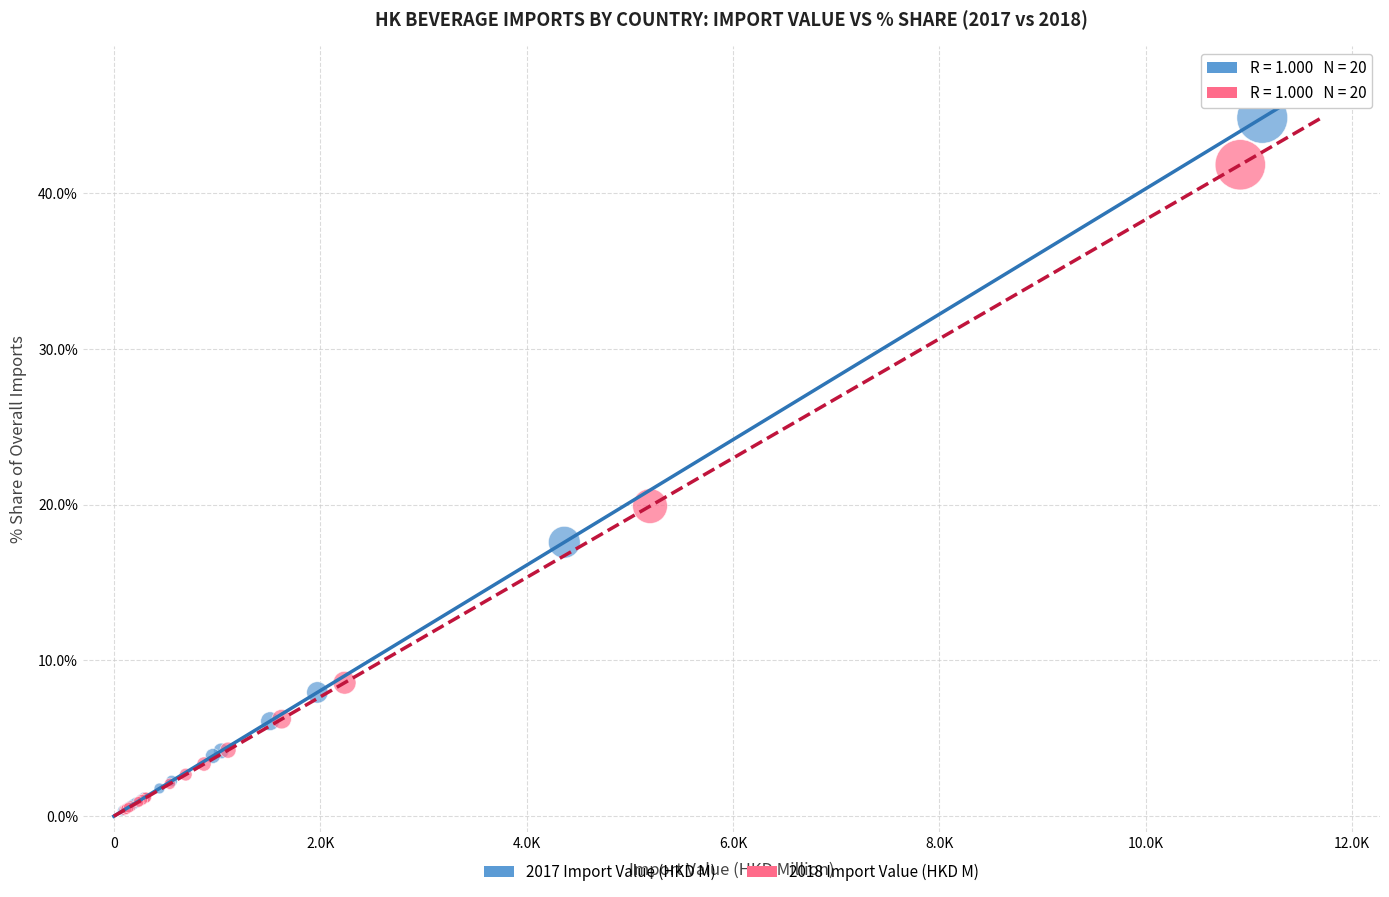

Which series has the largest Y range (max minus min)?

2017 Import Value (HKD M)